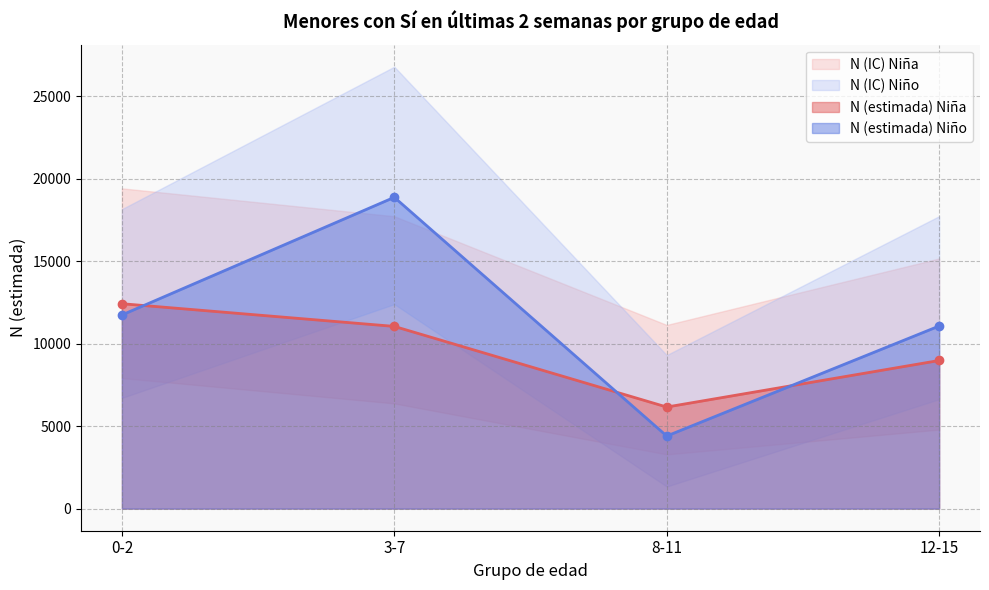

What is the approximate value of N (lím sup IC) Niño at 12-15?

17734